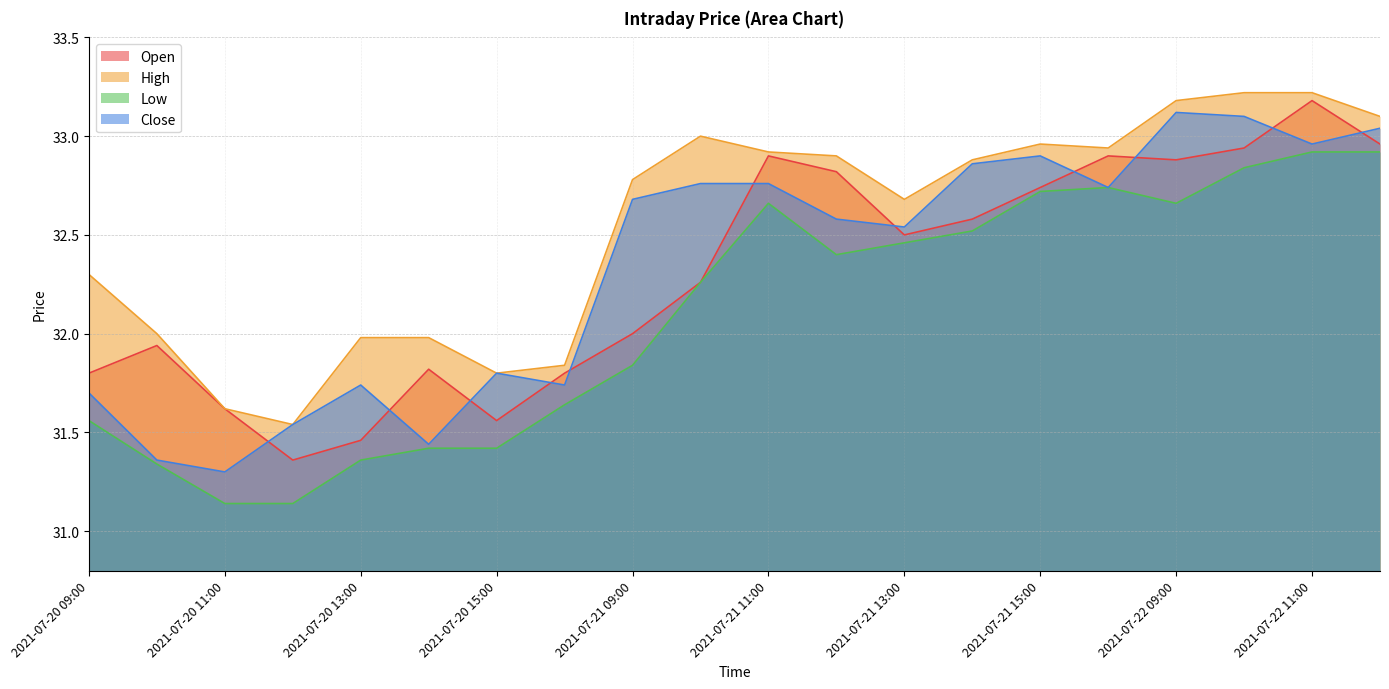

Which series has the largest total across all categories?

High